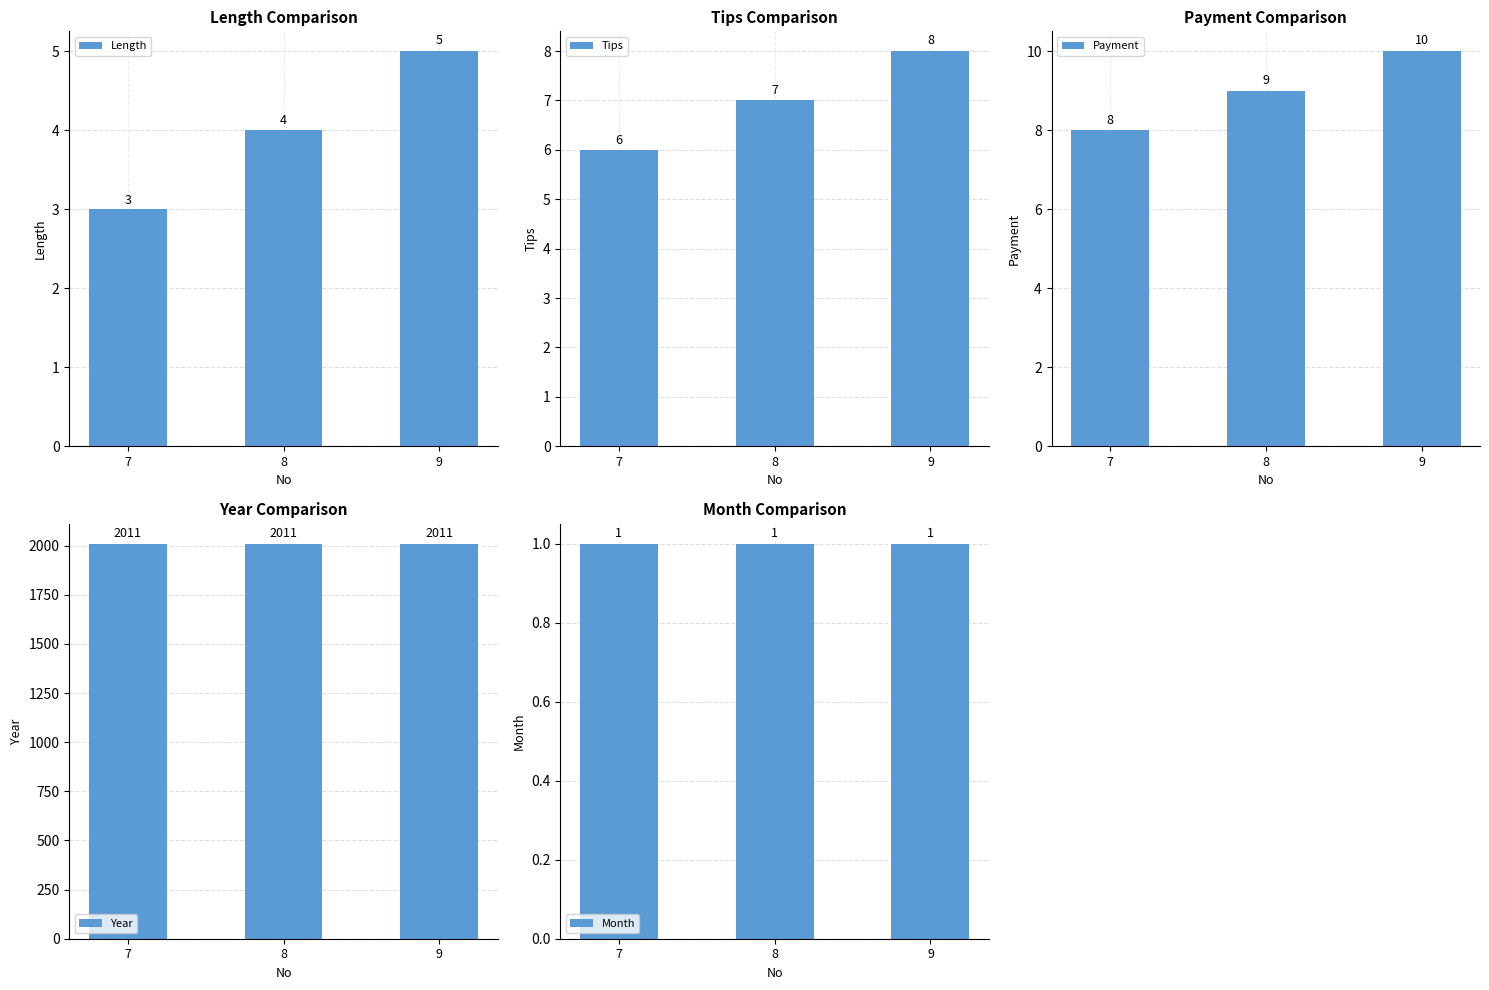

What is the difference between the Length values at 8 and 7?

1